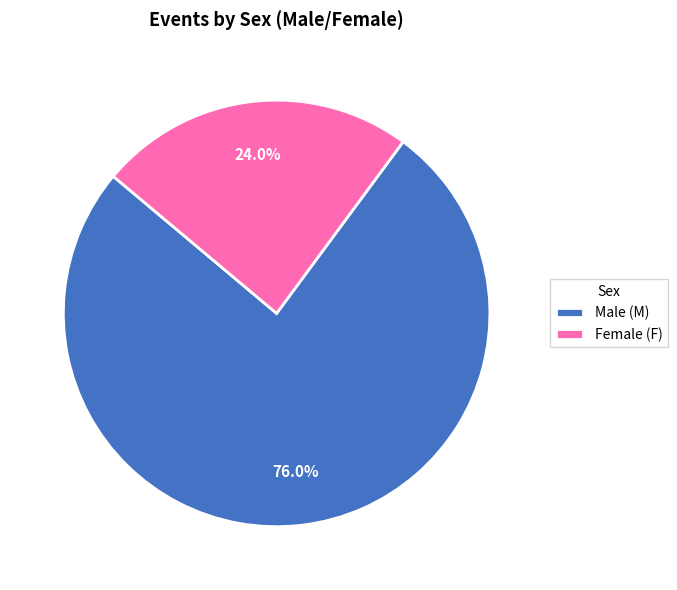

Combined, do Male (M) and Female (F) account for over 50%?

Yes